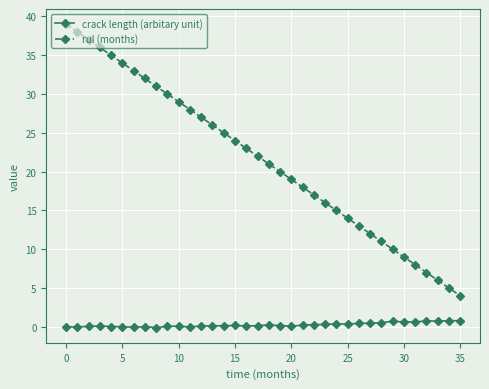

What is the difference between the maximum and minimum values in the crack length (arbitary unit) series?

0.9